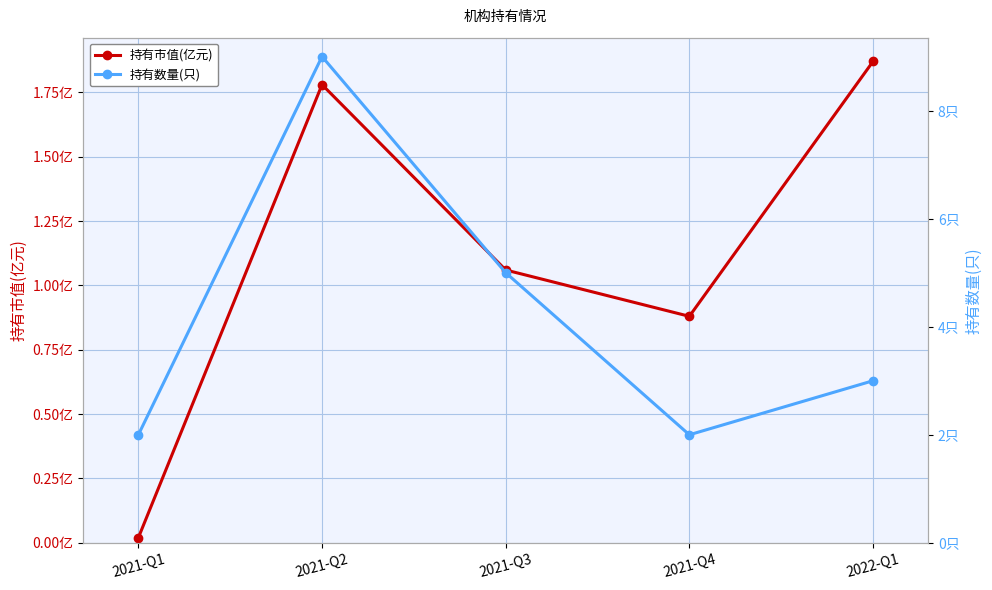

What is the label of the 2nd point from the right?

2021-Q4